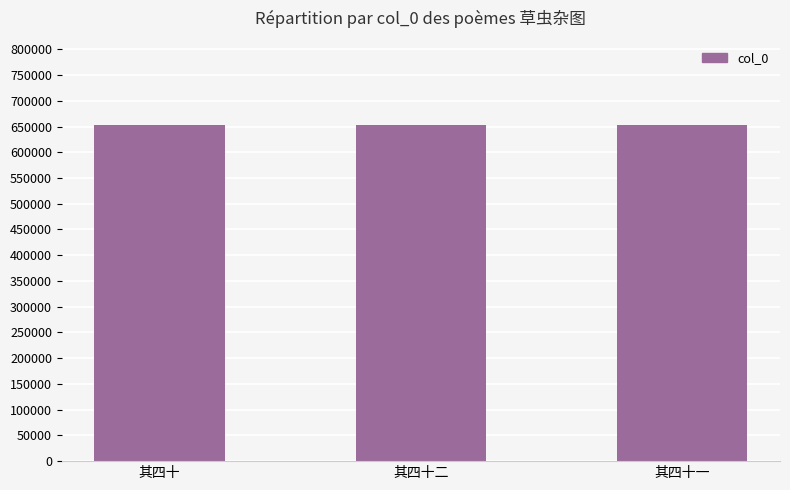

What is the maximum value shown in the chart?

653255